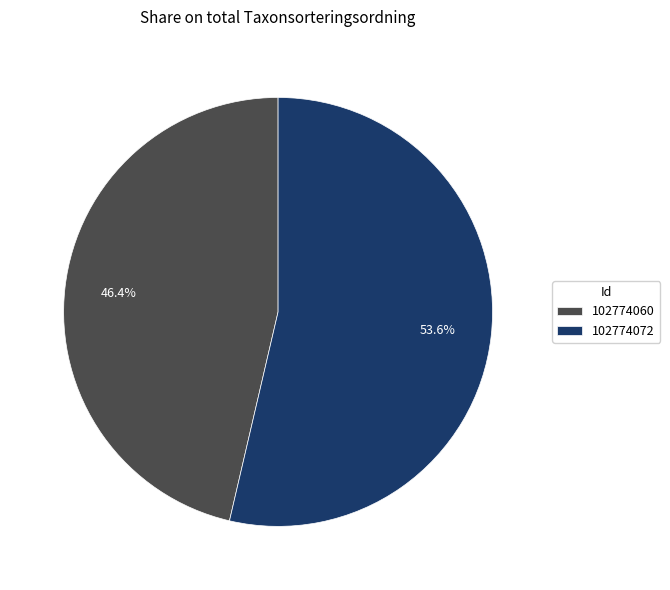

Is there a majority slice in this chart?

Yes